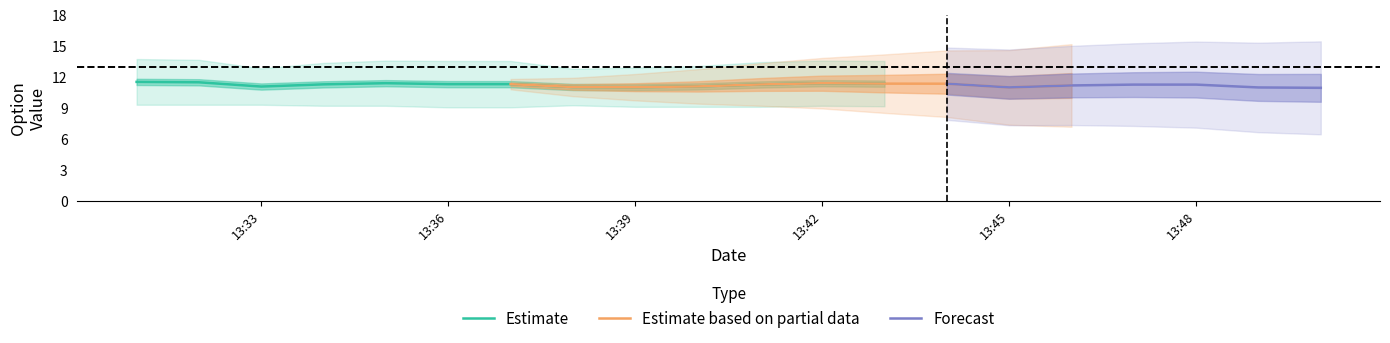

The value of entry_bid at 2024-04-02 13:37:00 is 2.1. True or false?

False